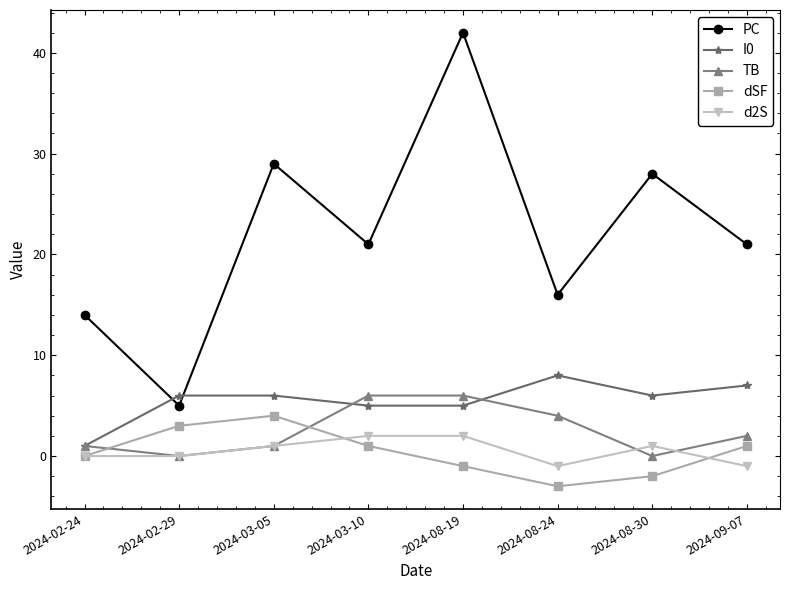

What are all the series names shown in the legend?

PC, I0, TB, dSF, d2S